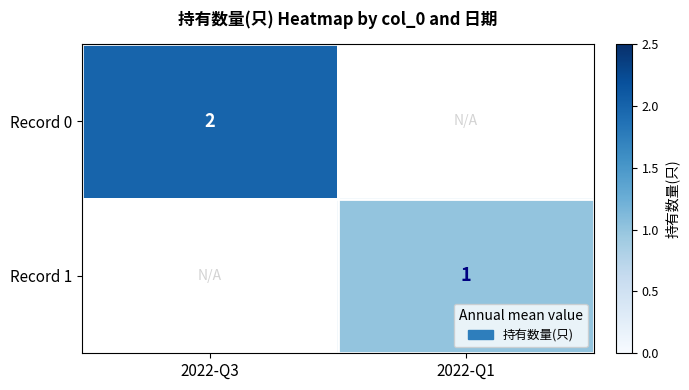

The Record 1 series shows 0.6 at 2022-Q1. True or false?

False